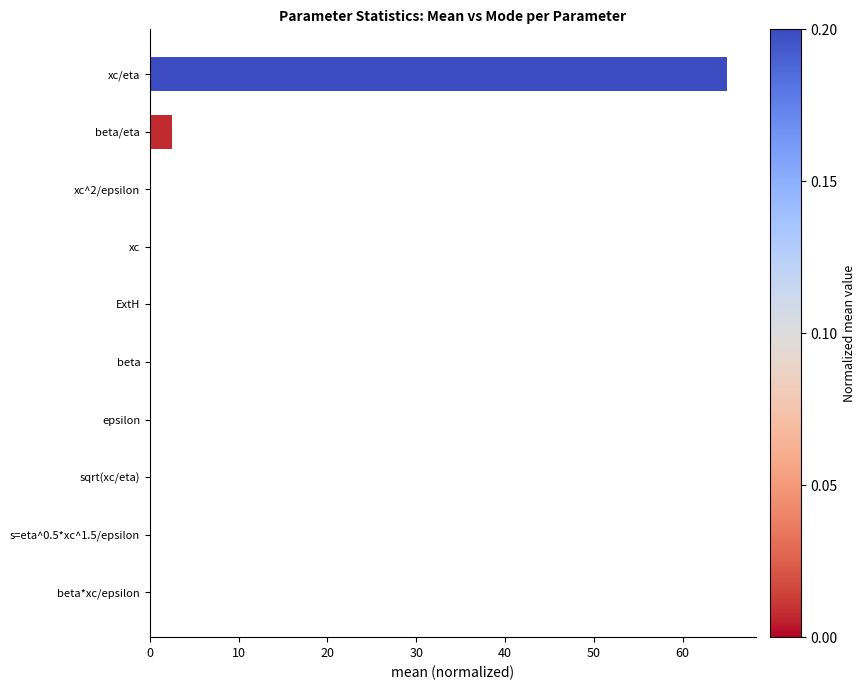

True or false: the data shows 0.0 at s=eta^0.5*xc^1.5/epsilon.

True